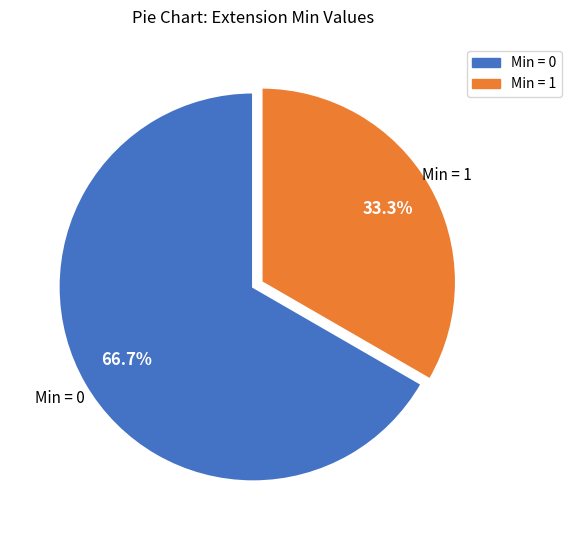

Count the number of slices in the pie.

2